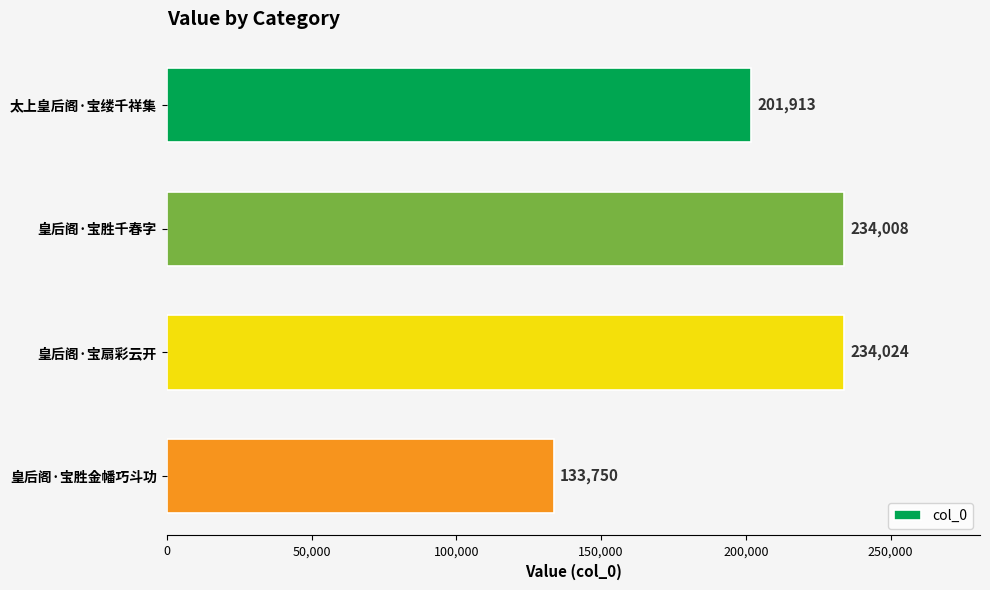

At which category does the chart reach its peak across all series?

皇后阁·宝扇彩云开